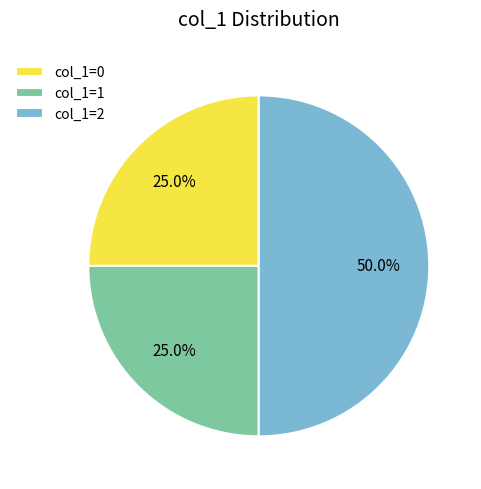

Does col_1=0 represent more than half of the total?

No